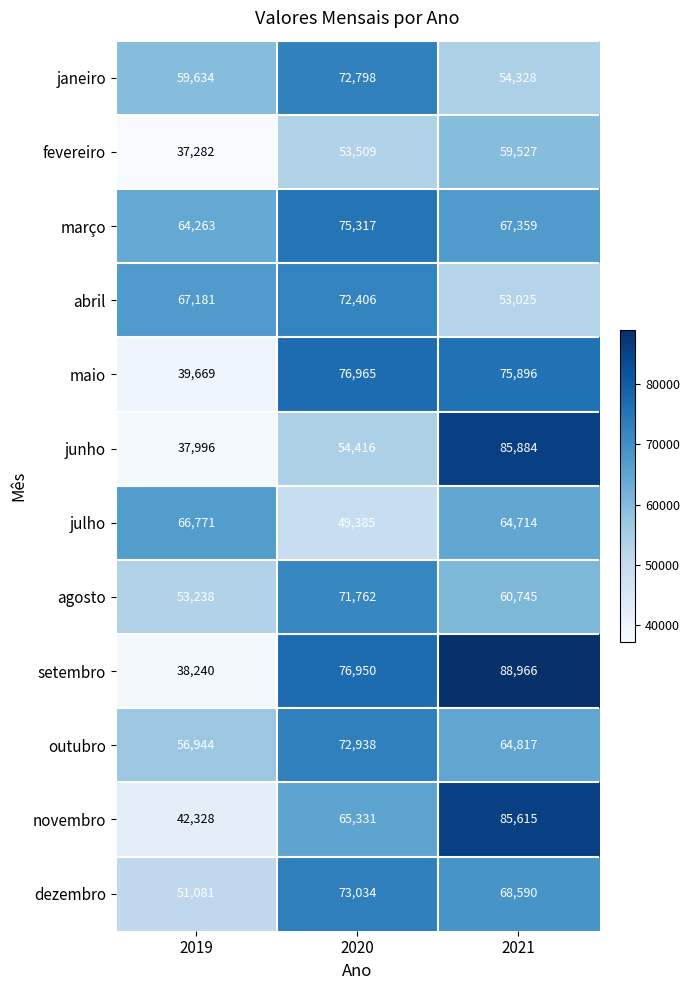

At which category does the chart reach its minimum across all series?

2019